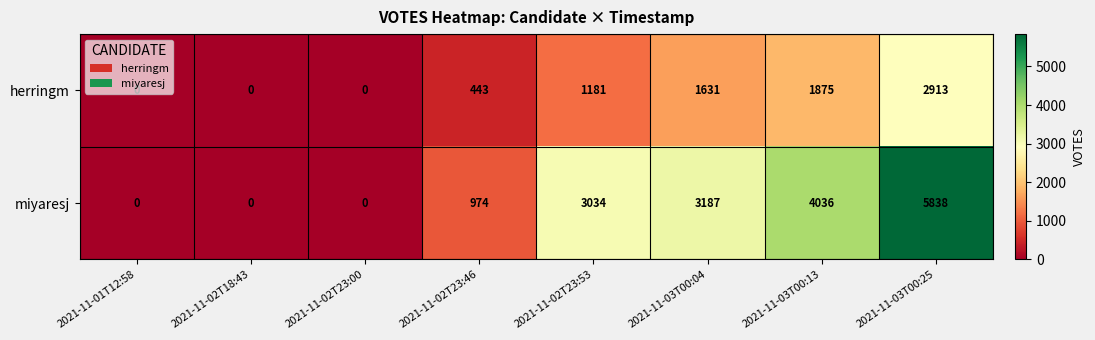

List the series in order of their peak value, lowest first.

herringm, miyaresj